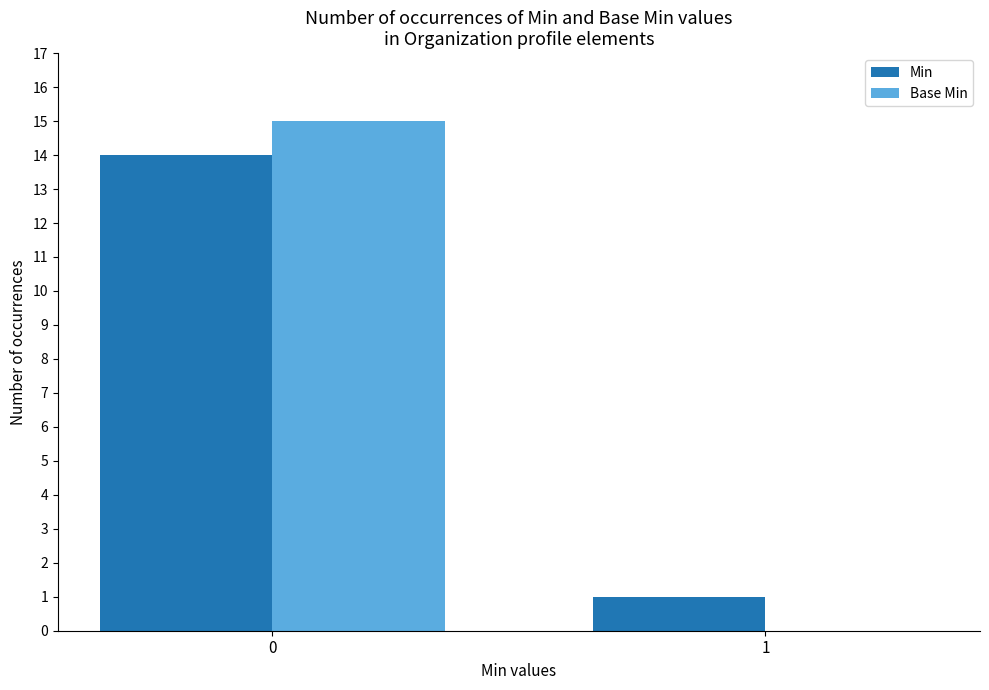

Count the number of categories in the chart.

2